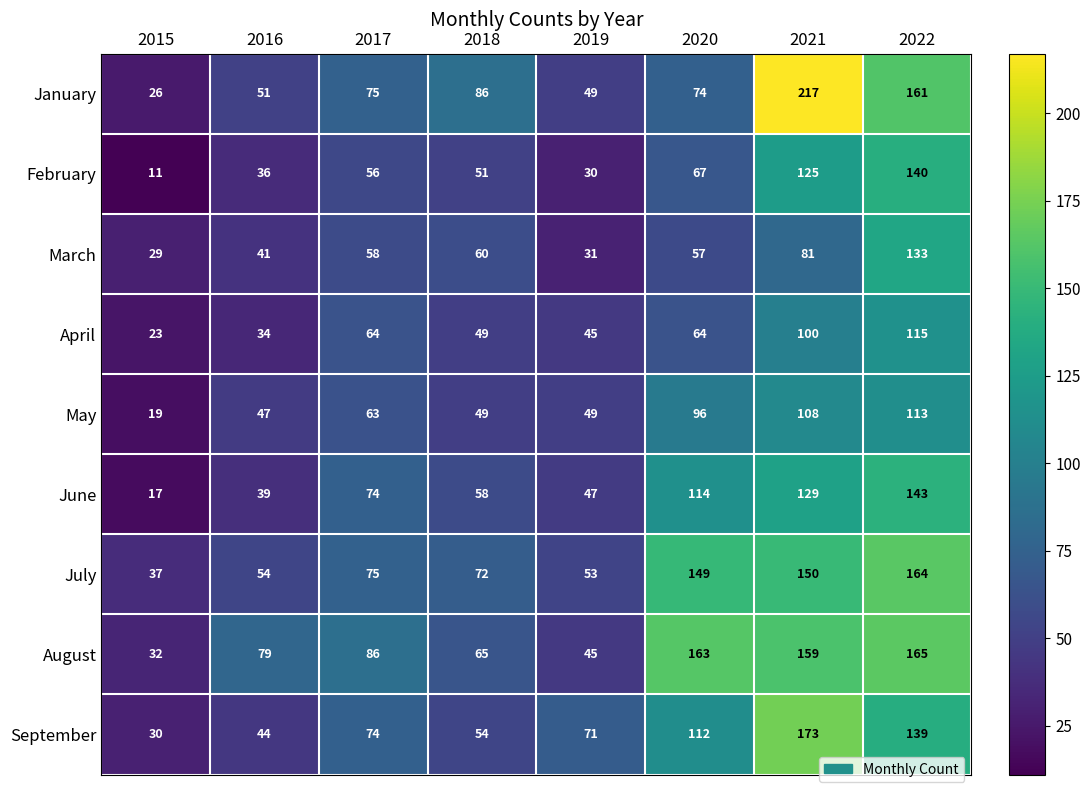

Which label corresponds to the smallest value in the chart?

2015